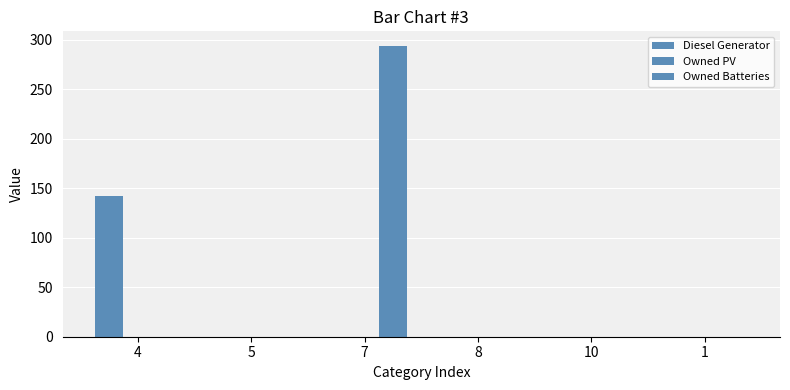

How many categories are shown in the chart?

6